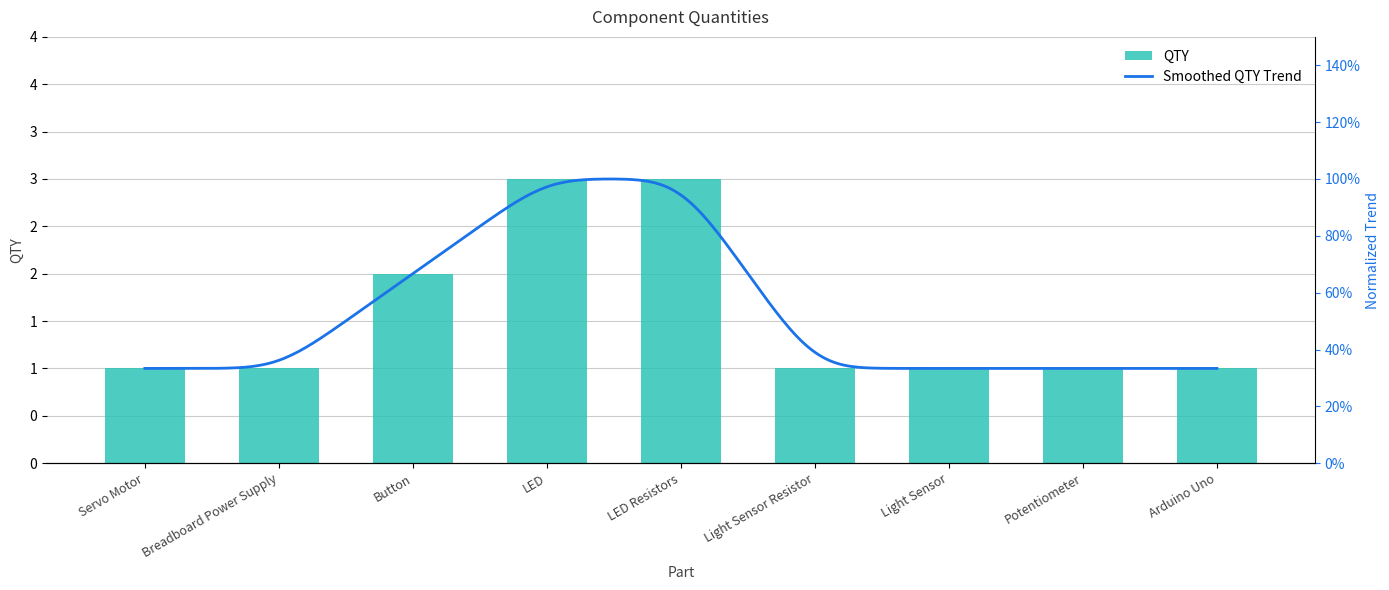

Does the chart contain stacked bars?

No